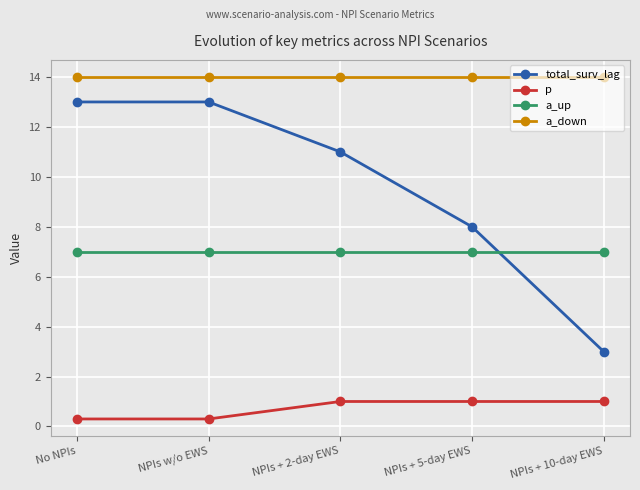

True or false: a_down has a value of 14.0 at NPIs + 5-day EWS.

True